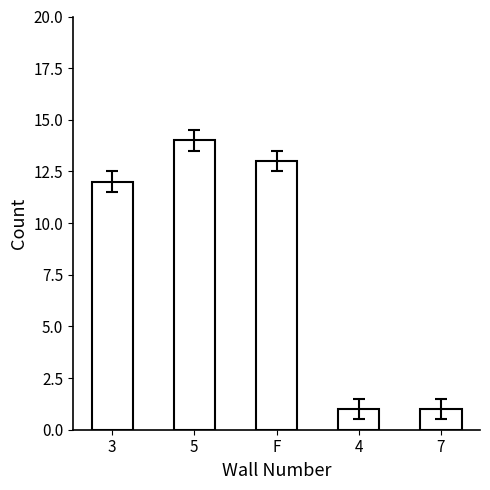

What position from the right is F?

3